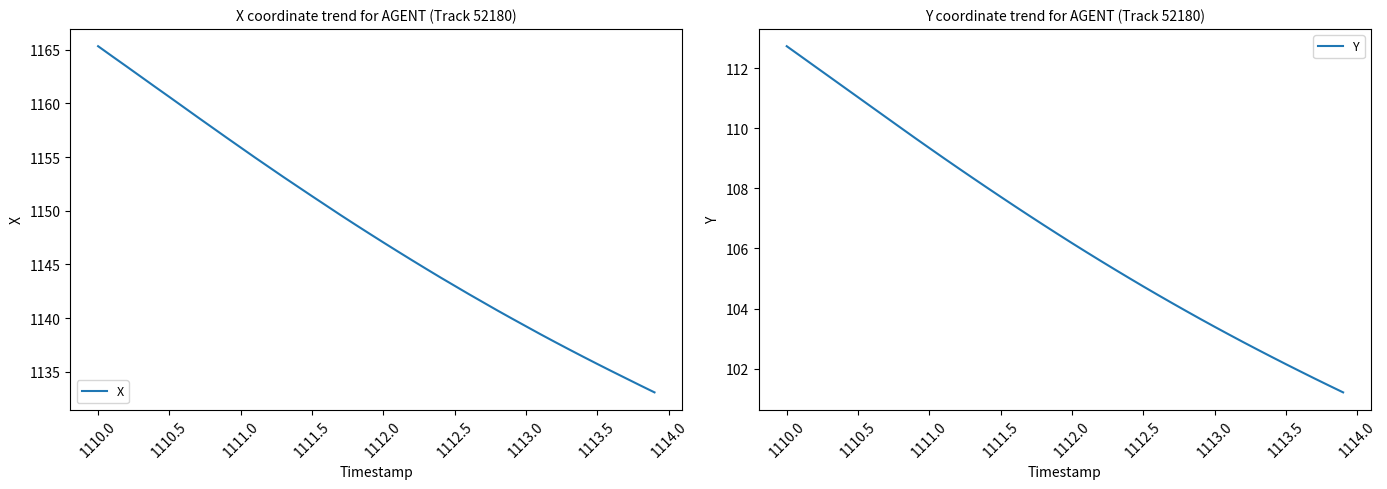

At which label does X reach its peak?

1110.0